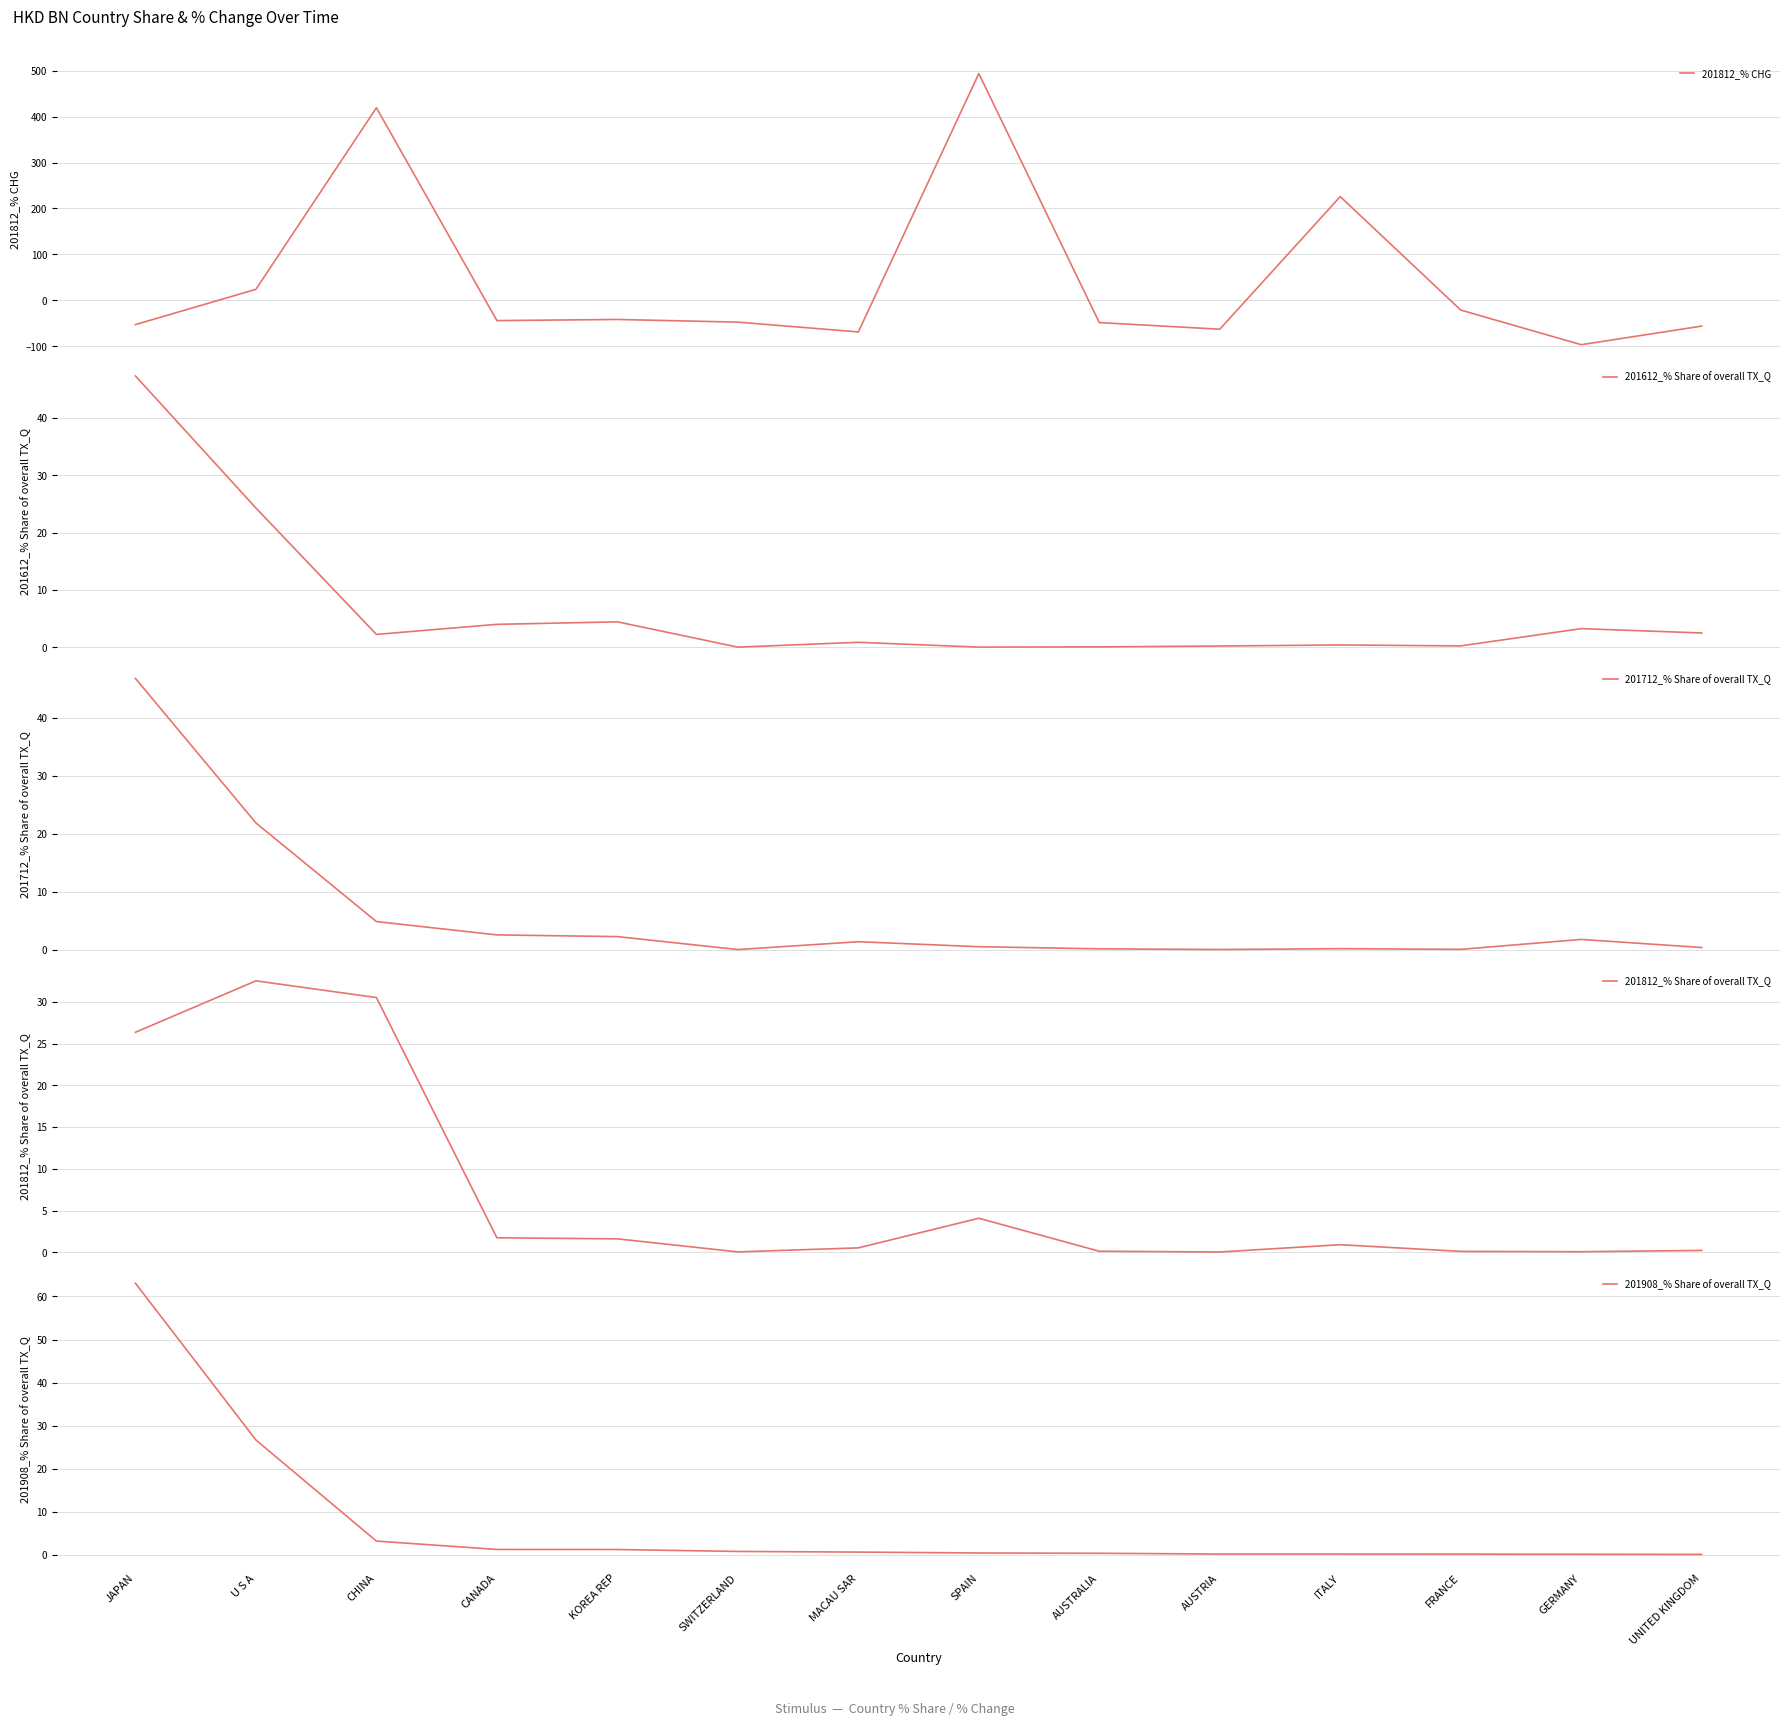

What is the minimum value shown in the chart?

-96.8